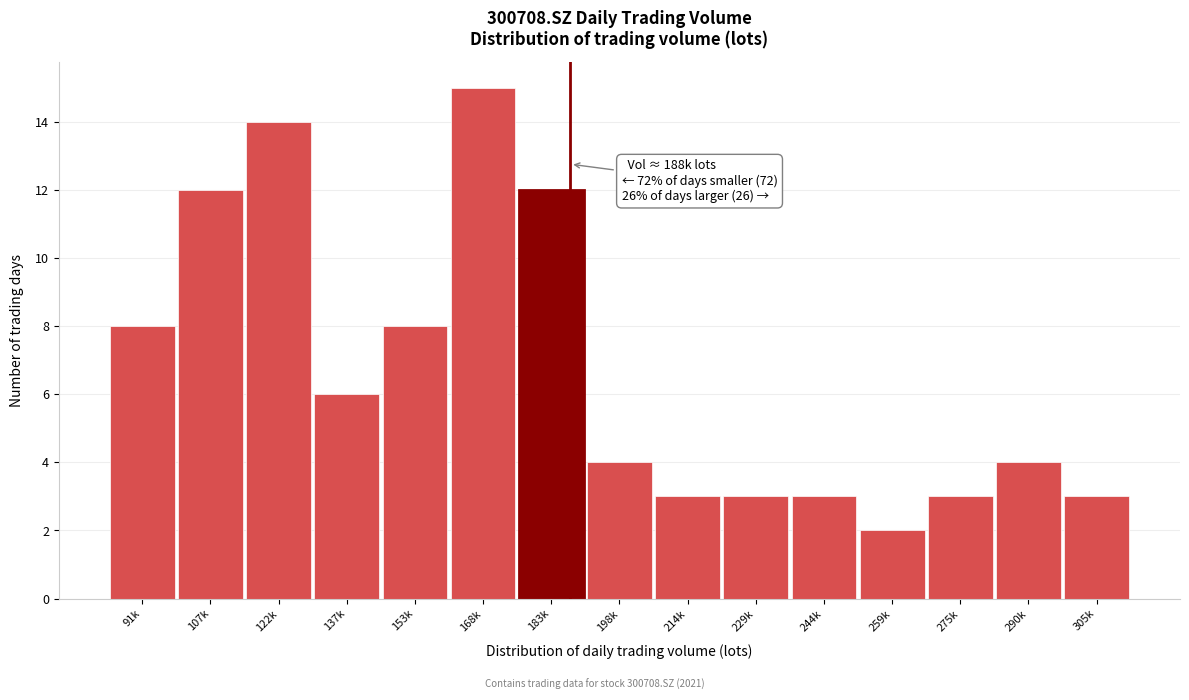

Reading left to right, transcribe all the data shown in this chart.

8	12	14	6	8	15	12	4	3	3	3	2	3	4	3